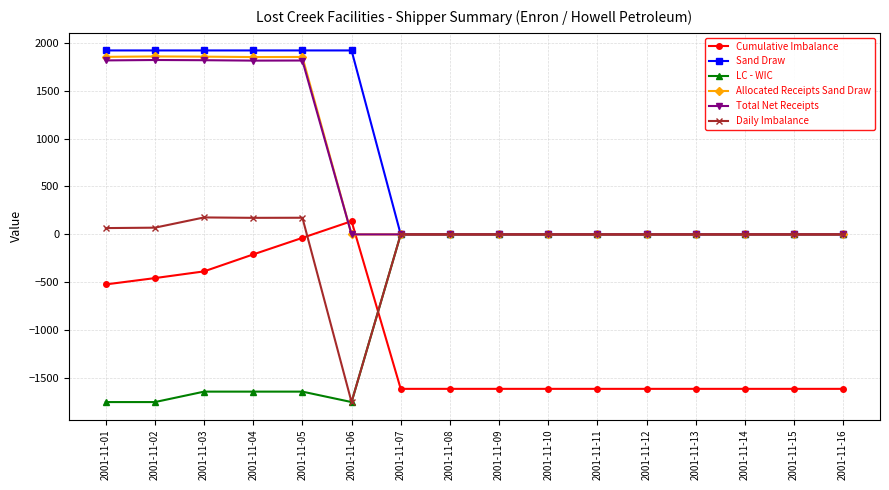

What is the value of the Sand Draw point at the 1st from the left?

1920.0